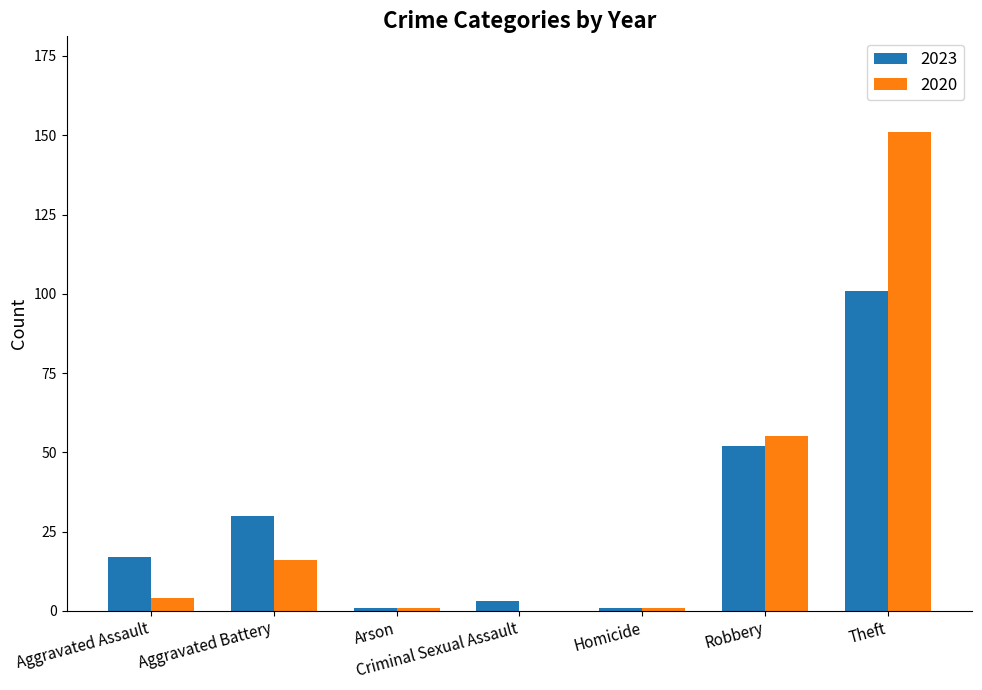

What is the sum of all 2020 values?

228